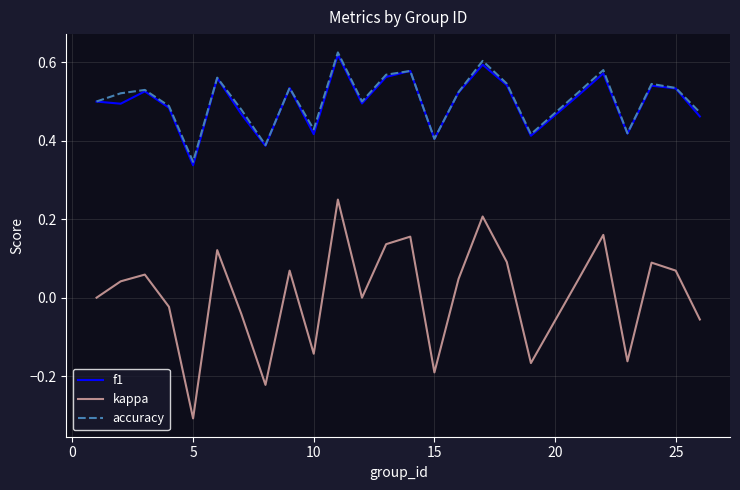

True or false: kappa and f1 intersect in this chart.

False